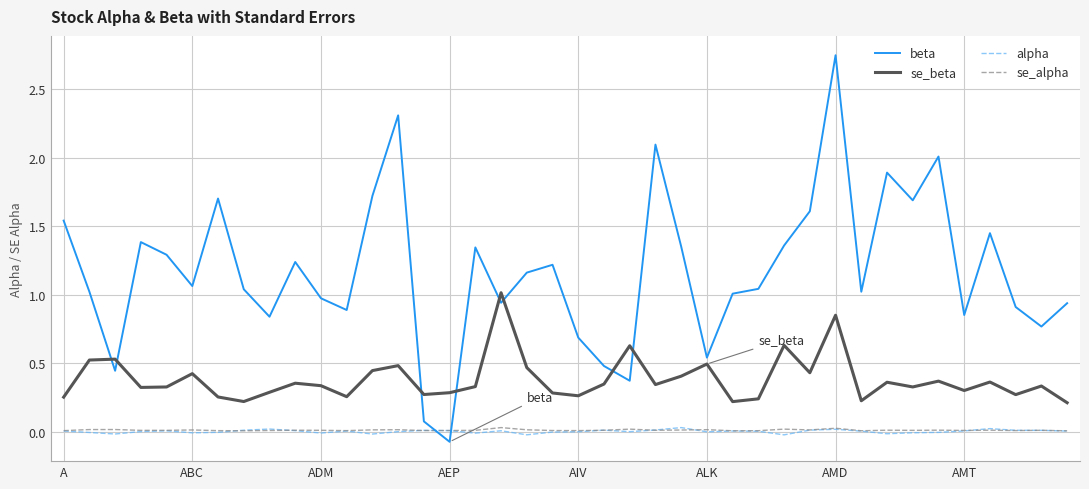

Which series has the widest spread of values?

beta